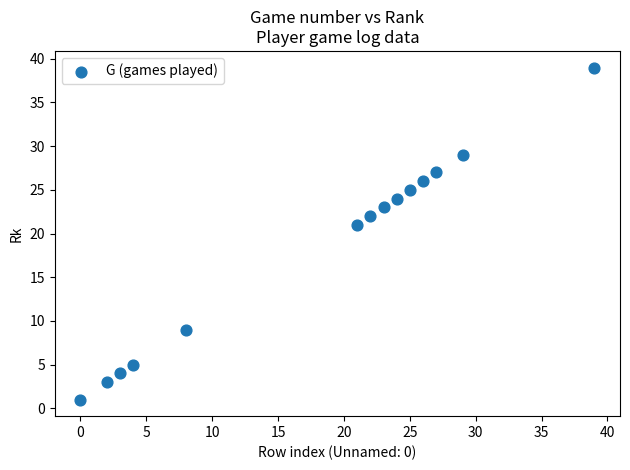

What is the range of Y values (max minus min)?

38